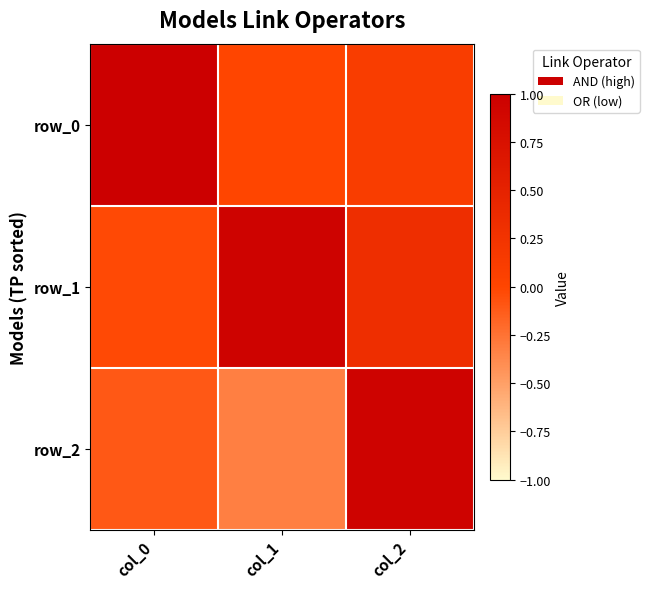

What is the difference between the row_0 values at col_0 and col_2?

0.9